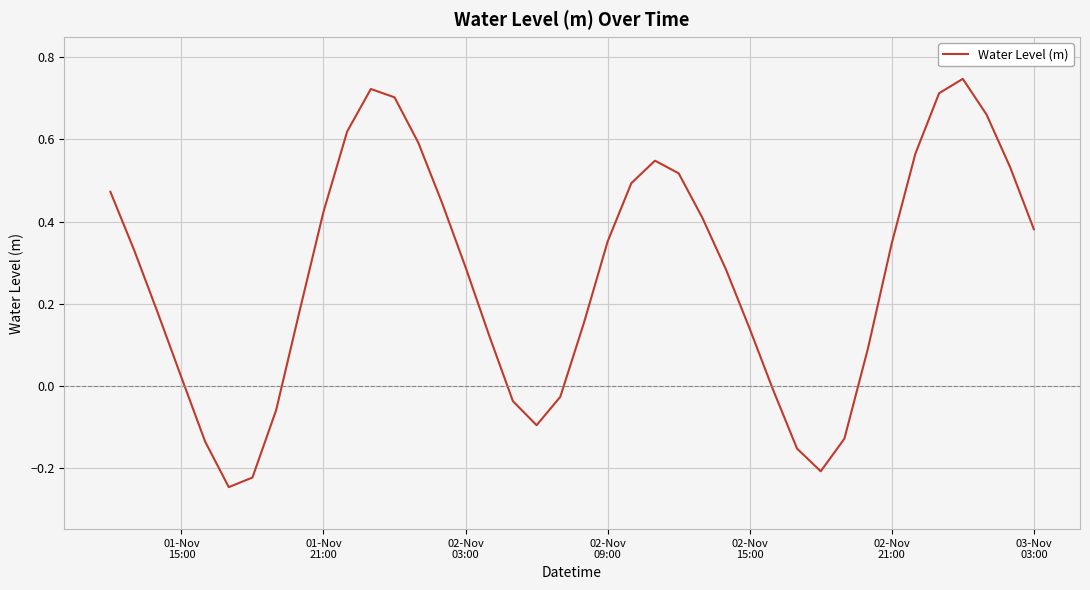

What is the difference between the maximum and minimum values?

1.0